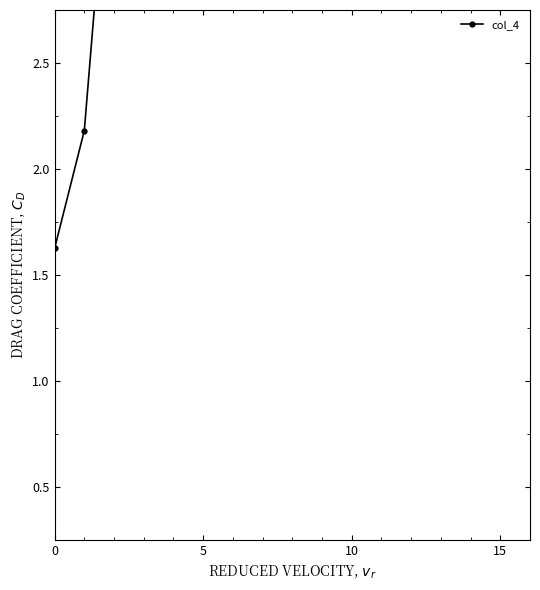

How many lines are shown in the chart?

1